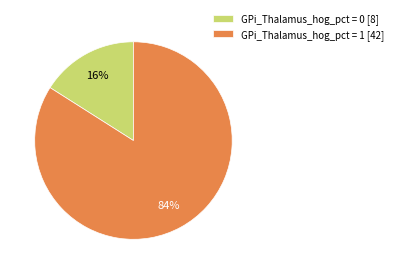

Between GPi_Thalamus_hog_pct = 0 [8] and GPi_Thalamus_hog_pct = 1 [42], which is larger?

GPi_Thalamus_hog_pct = 1 [42]